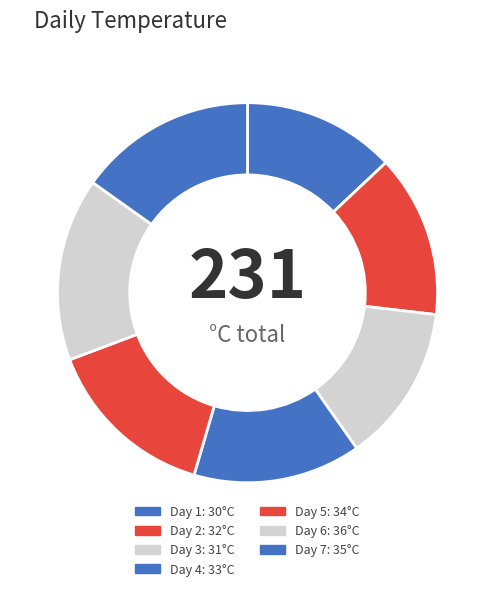

Is there a majority slice in this chart?

No